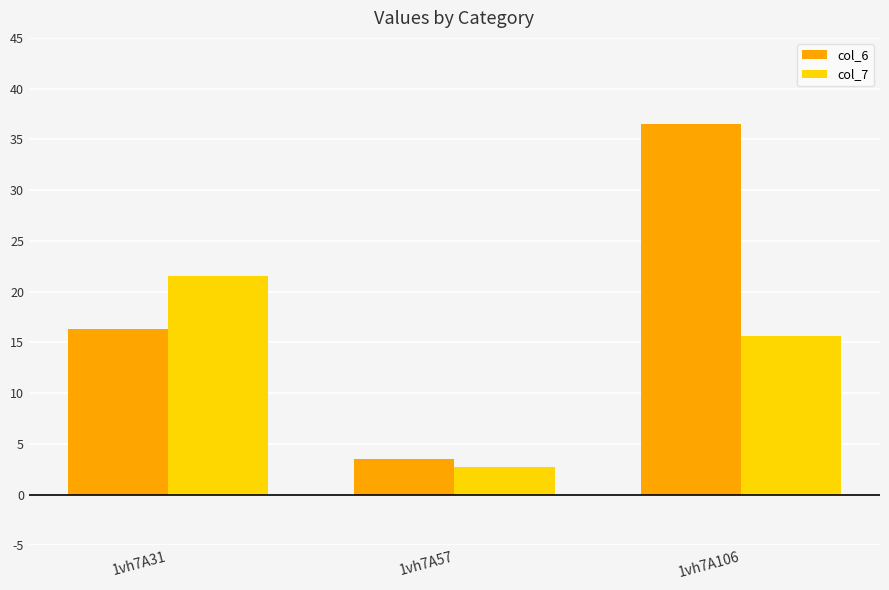

Reading left to right, extract all data points from this chart.

col_6: 16.3	3.5	36.6
col_7: 21.5	2.7	15.6